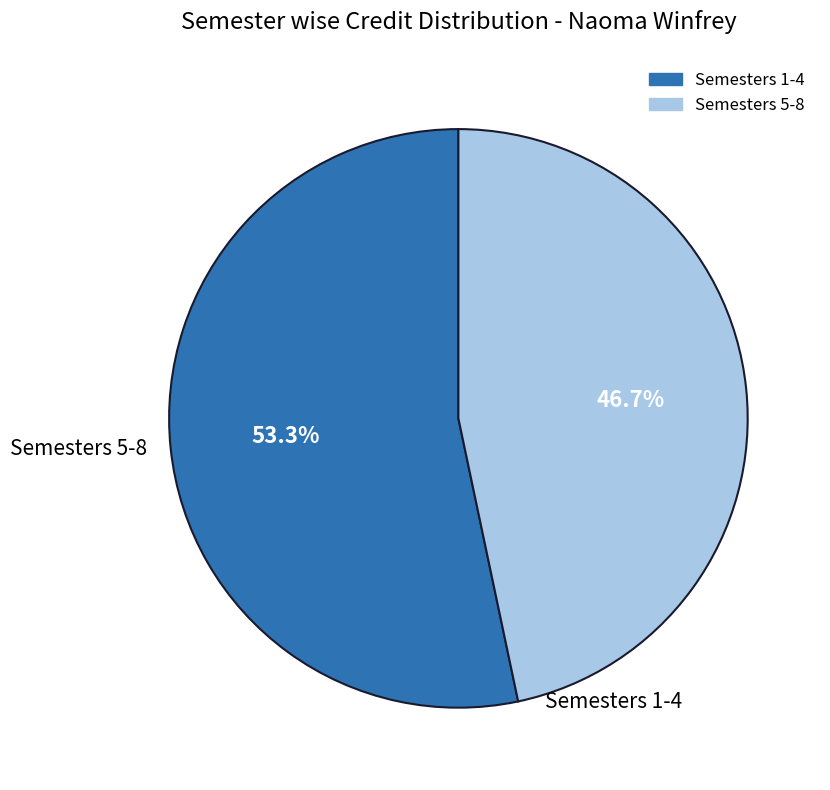

Does any single category account for the majority?

Yes